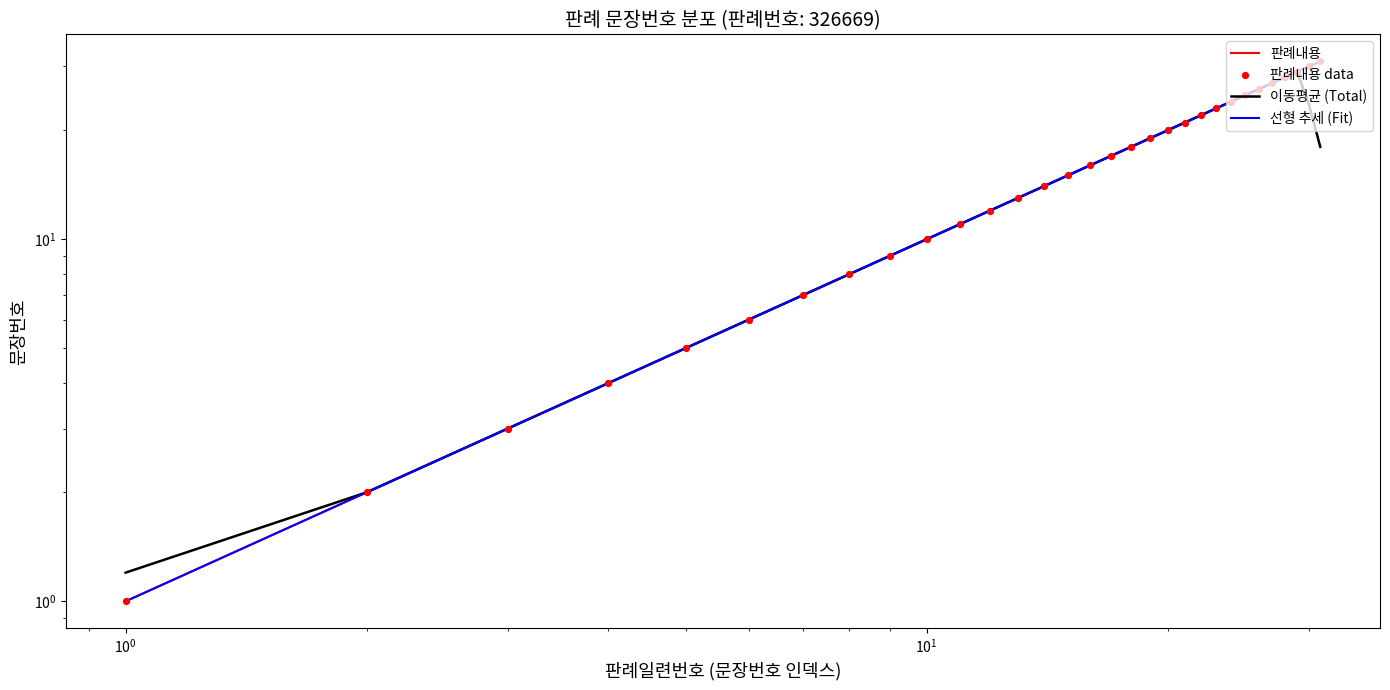

Which series has the largest total across all categories?

판례내용